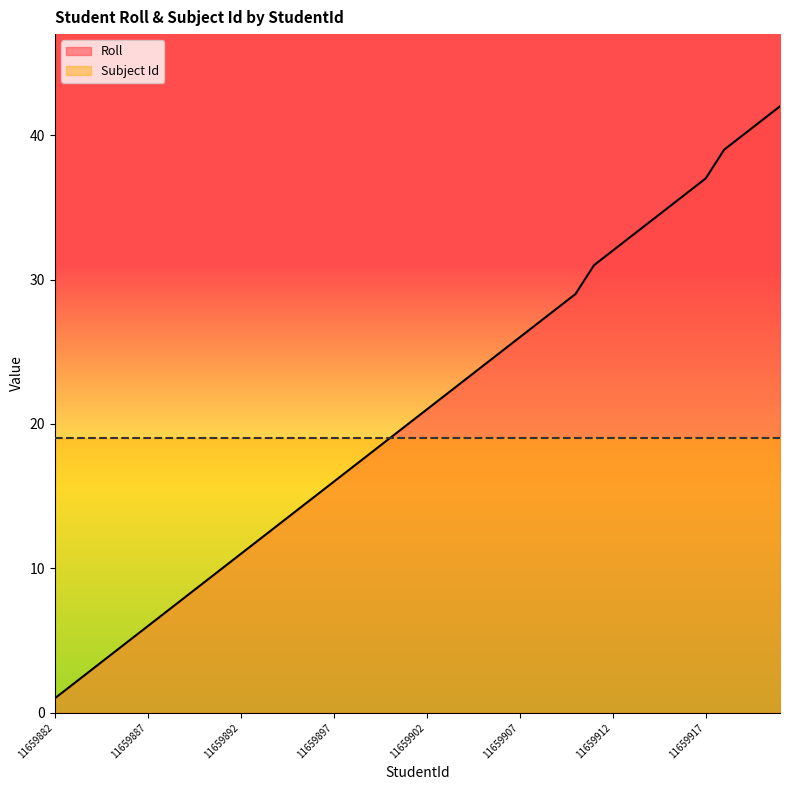

Reading left to right, list all the values displayed in this chart.

1	2	3	4	5	6	7	8	9	10	11	12	13	14	15	16	17	18	19	20	21	22	23	24	25	26	27	28	29	31	32	33	34	35	36	37	39	40	41	42